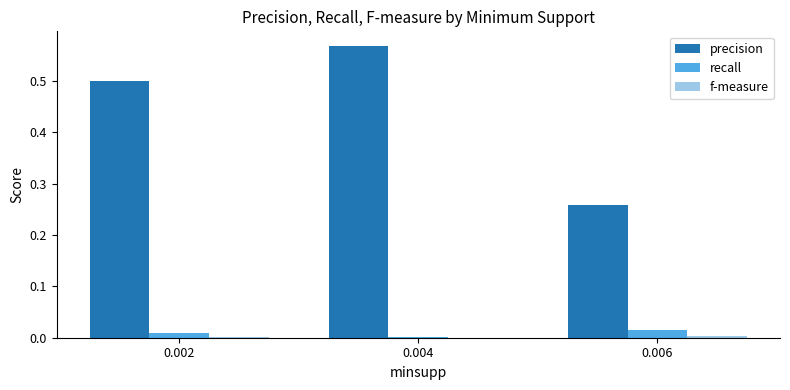

Which series changed the most between 0.004 and 0.006?

precision